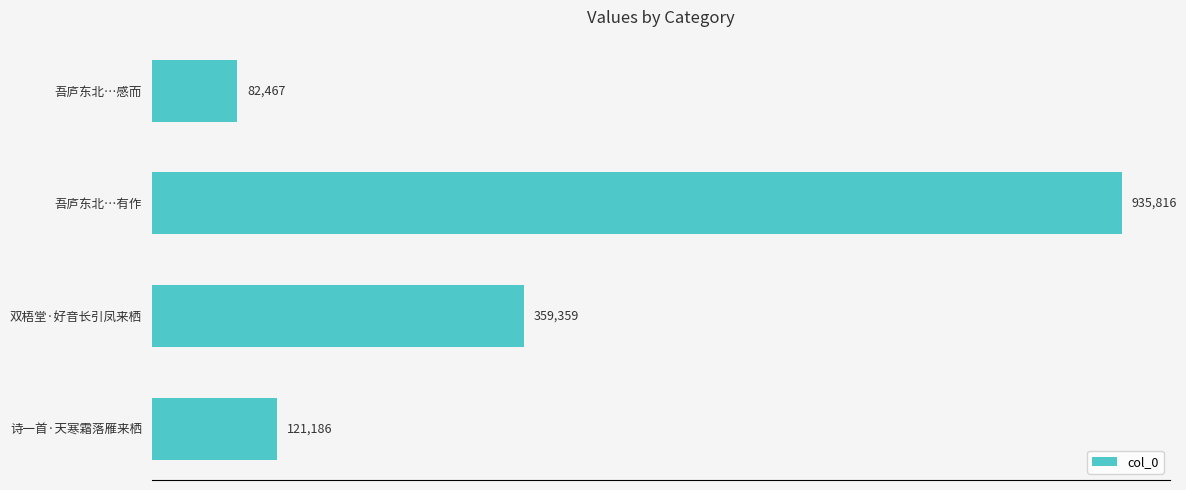

Reading top to bottom, transcribe all the data shown in this chart.

82467	935816	359359	121186